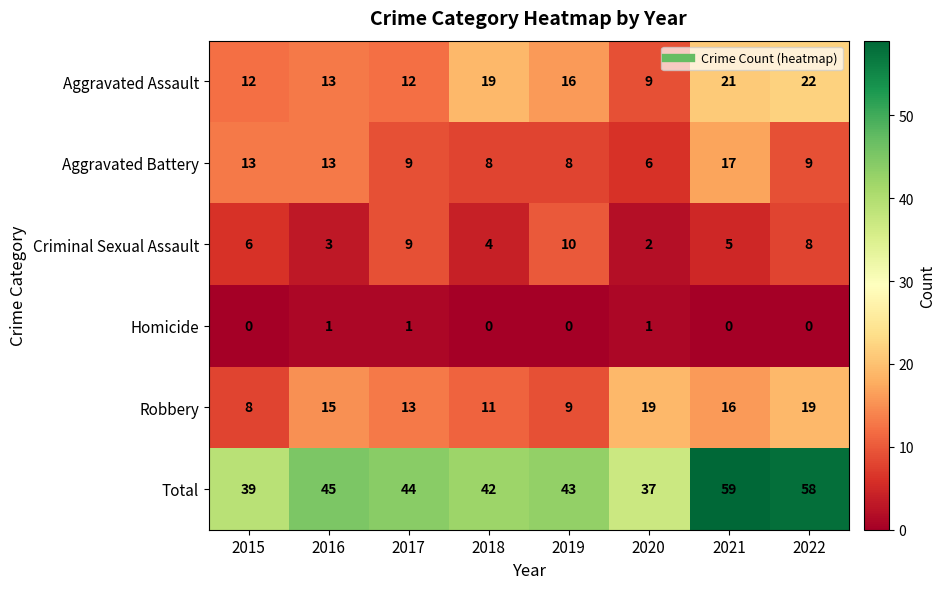

At 2022, list the series in order from smallest to largest.

Homicide, Criminal Sexual Assault, Aggravated Battery, Robbery, Aggravated Assault, Total